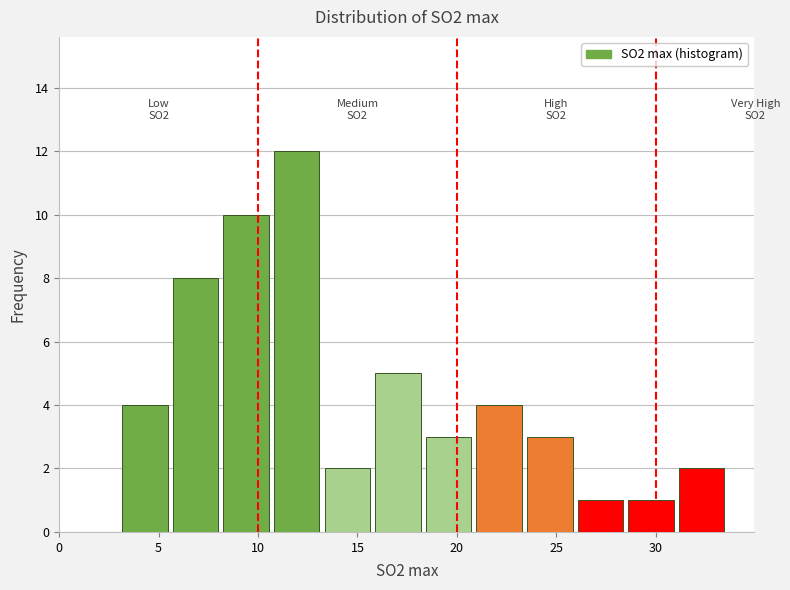

Which range on the x-axis has the tallest bar?

10.5 to 13.0